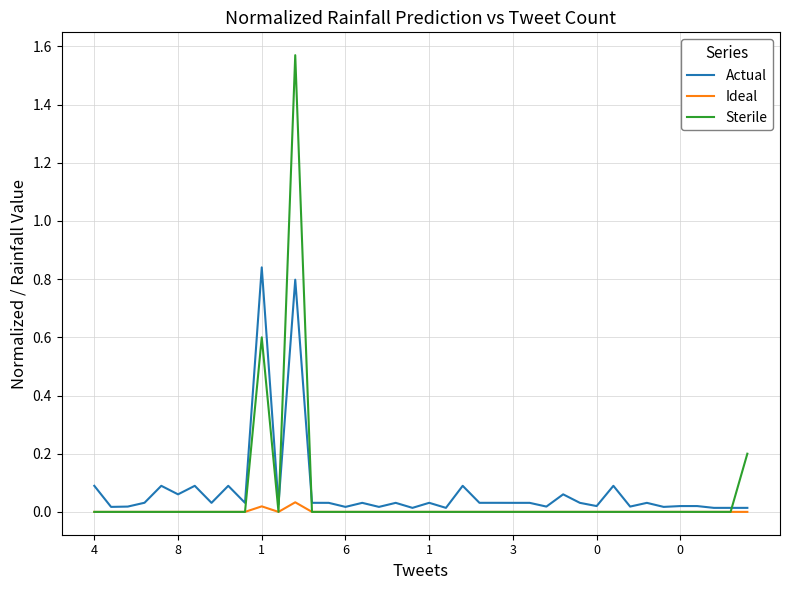

Which series has the widest spread of values?

Sterile